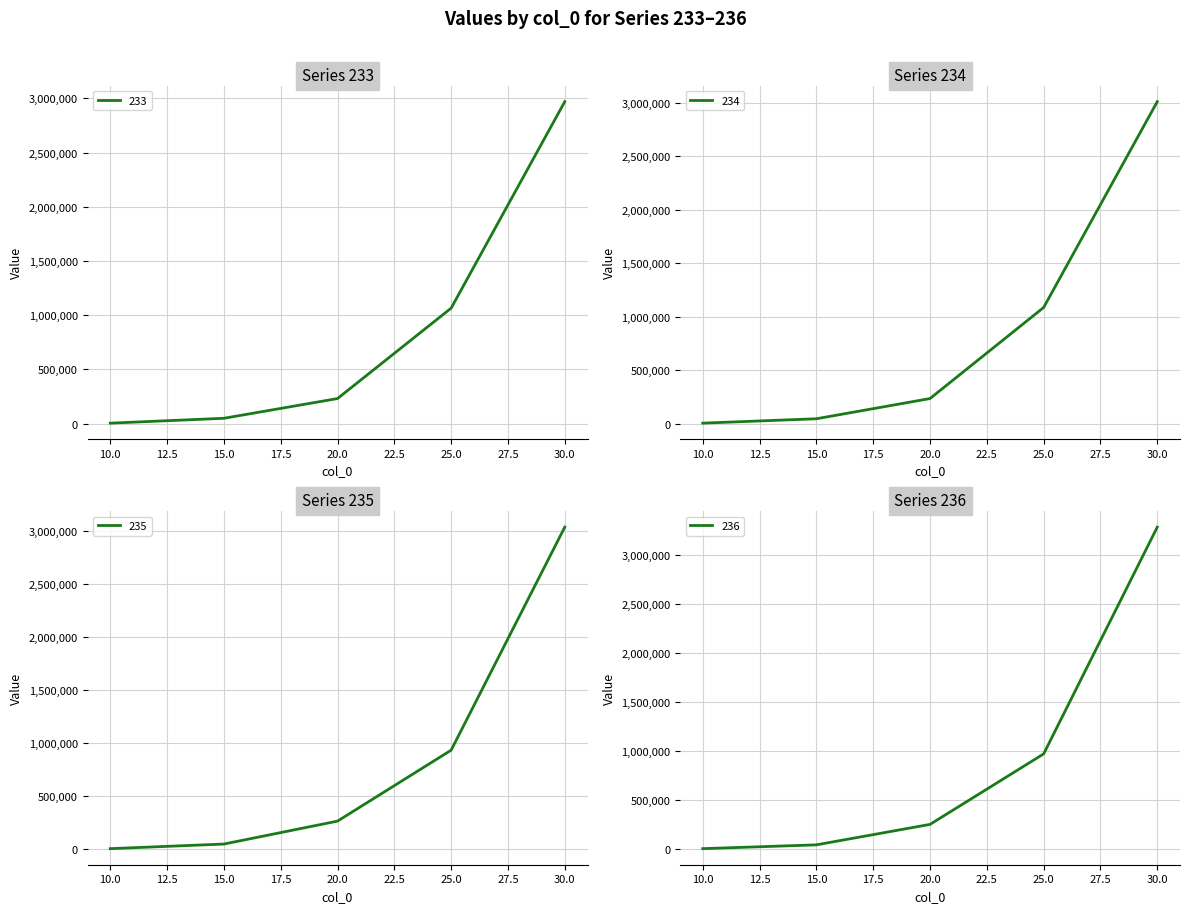

At 20, list the series in order from largest to smallest.

235, 236, 234, 233